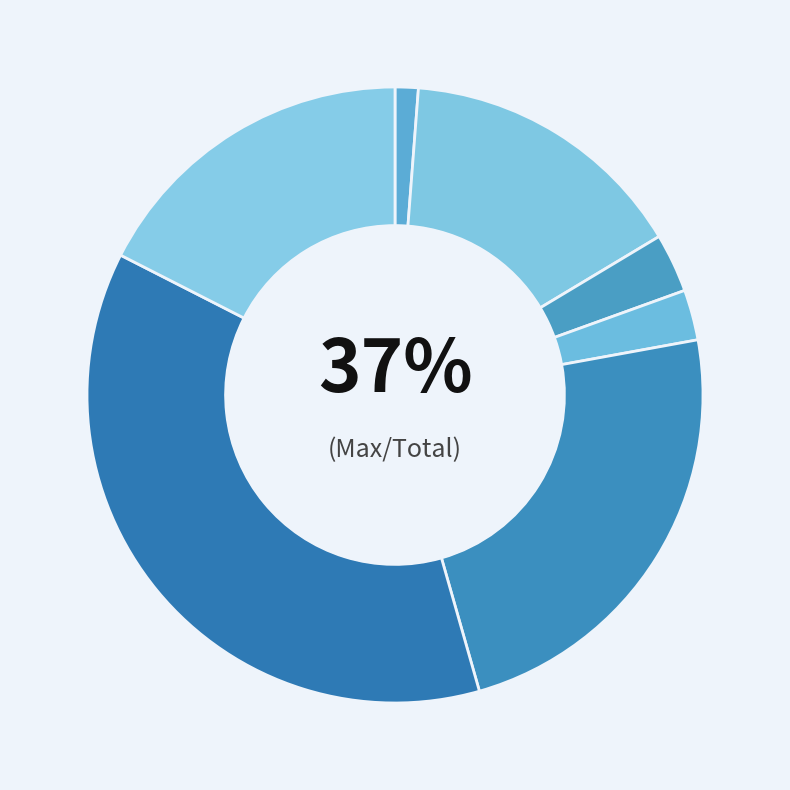

How much of the chart is everything except 白鹊·皎皎雕陵鹊?

97.4%